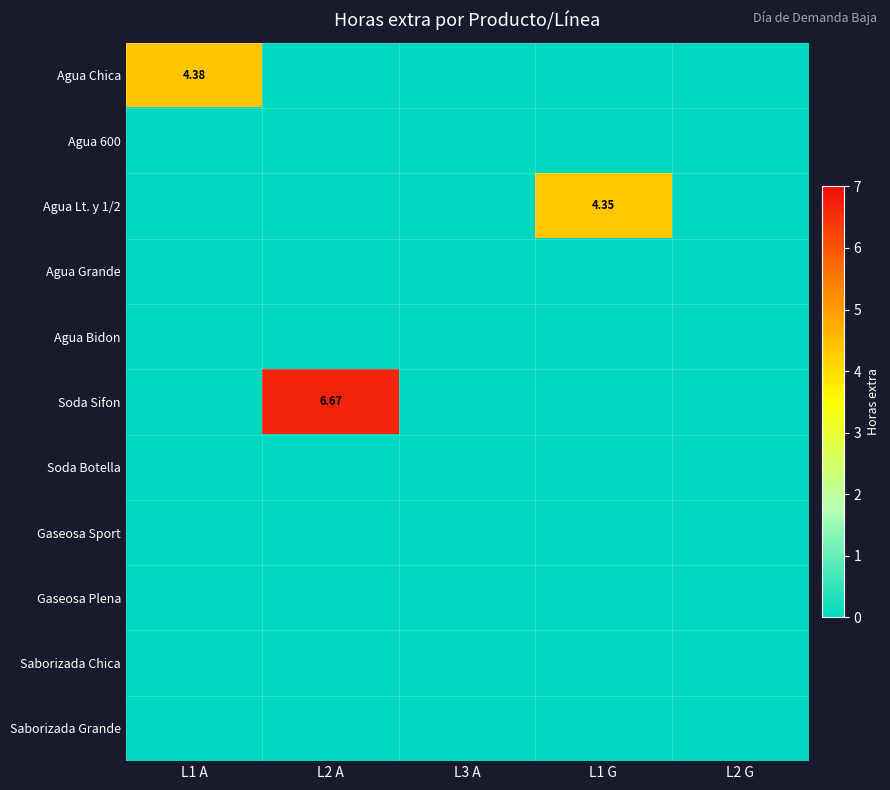

How many distinct data groups are displayed?

11